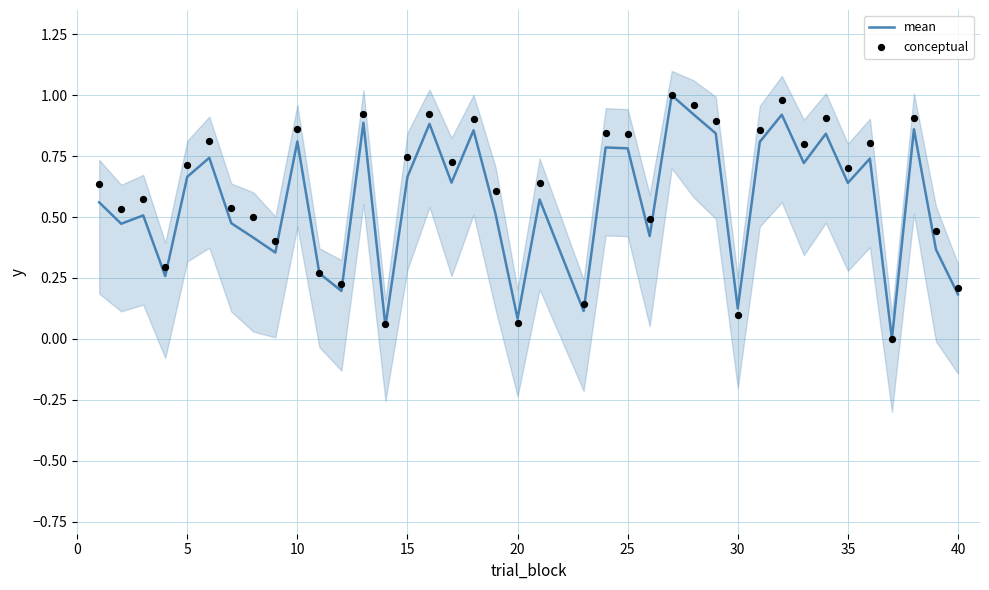

Which series has the largest Y range (max minus min)?

mean